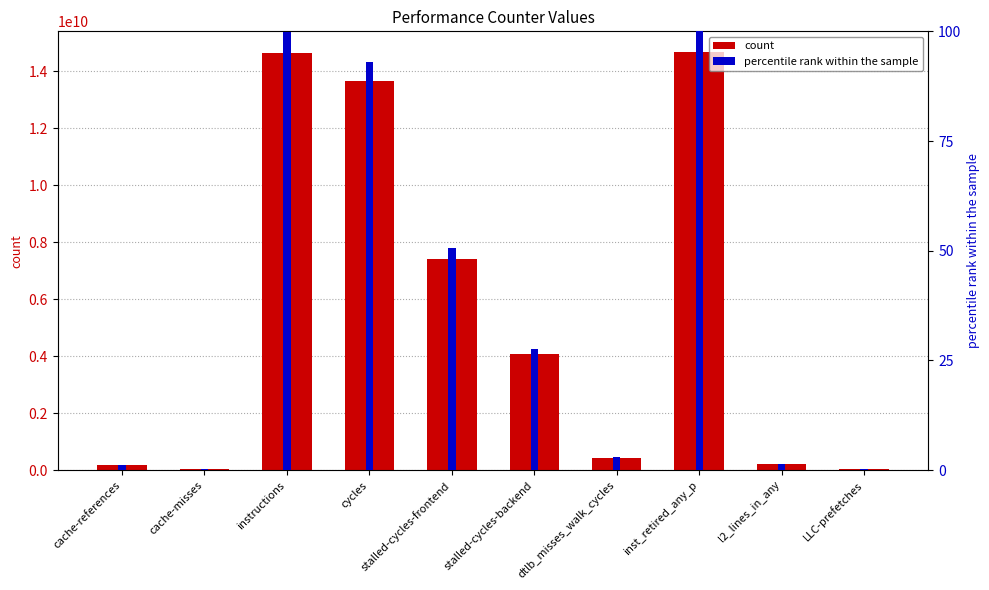

What is the value of the count bar at the 2nd from the left?

39386078.0